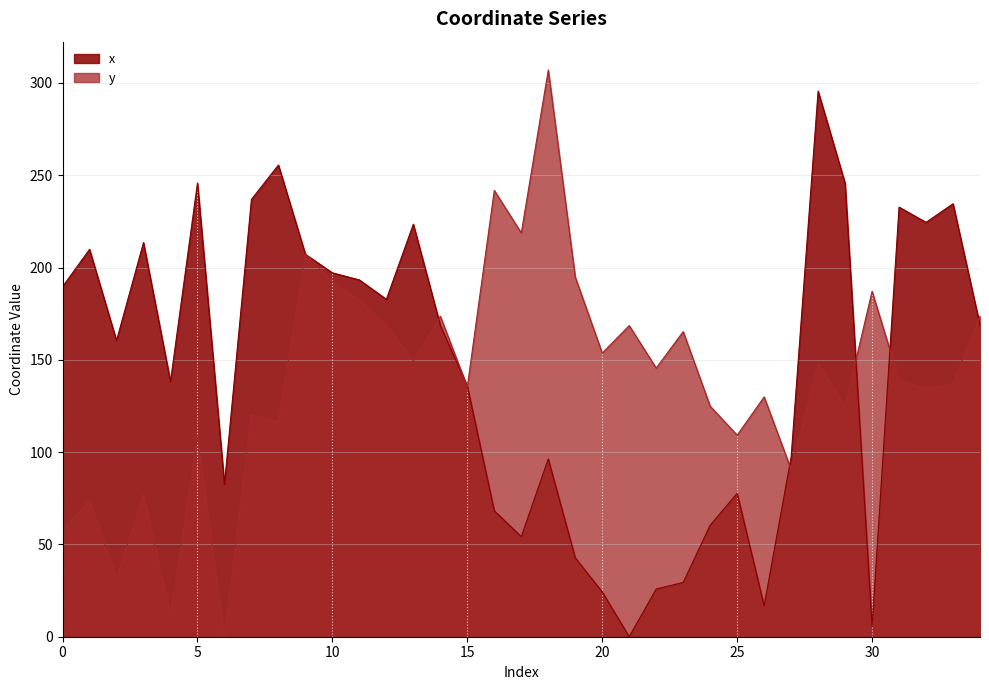

Which has a higher value, 16 or 15?

15